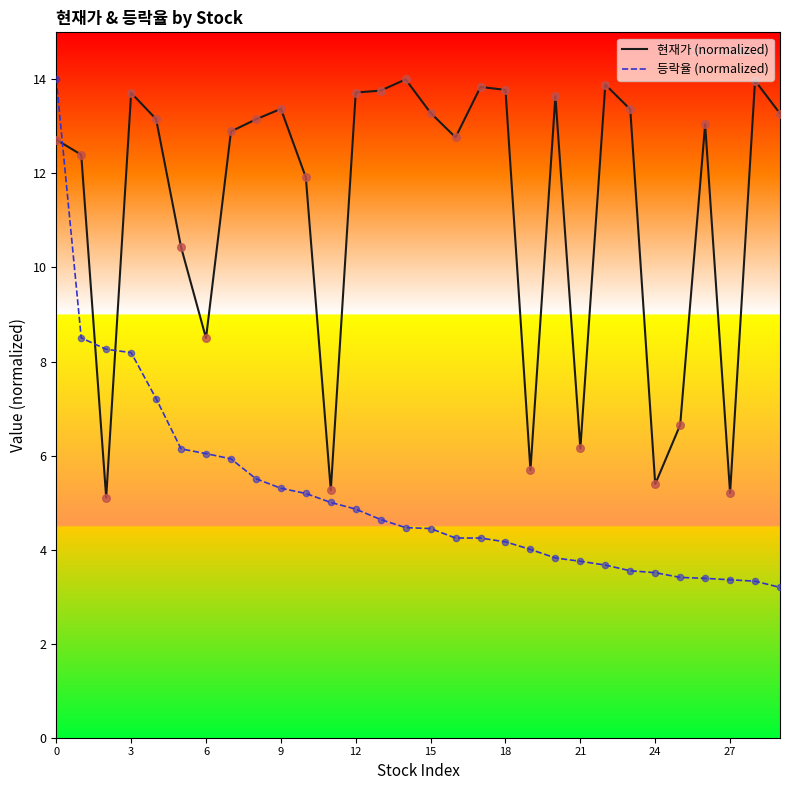

Which series has the largest range (max minus min)?

등락율 (normalized)